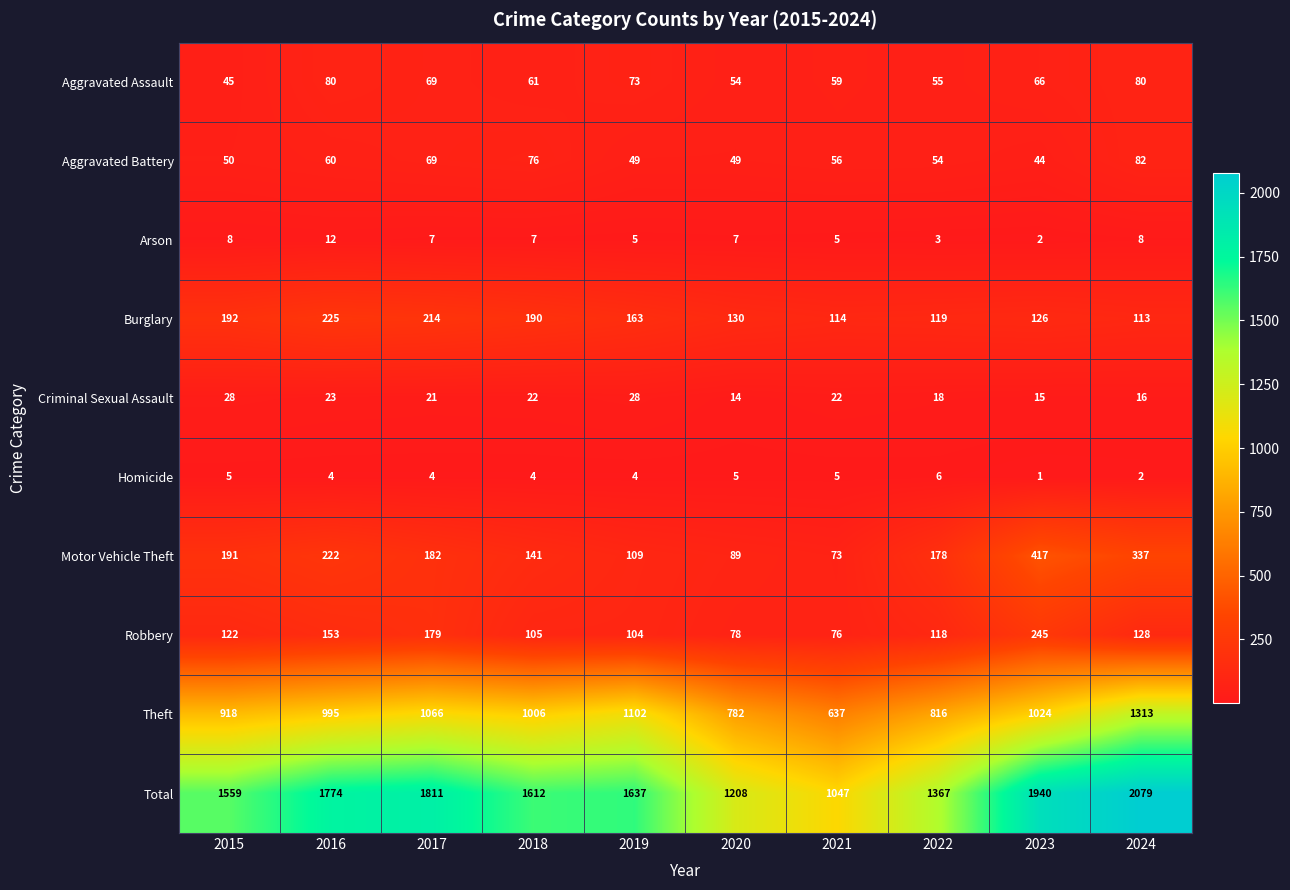

Which label corresponds to the largest value in the chart?

2024